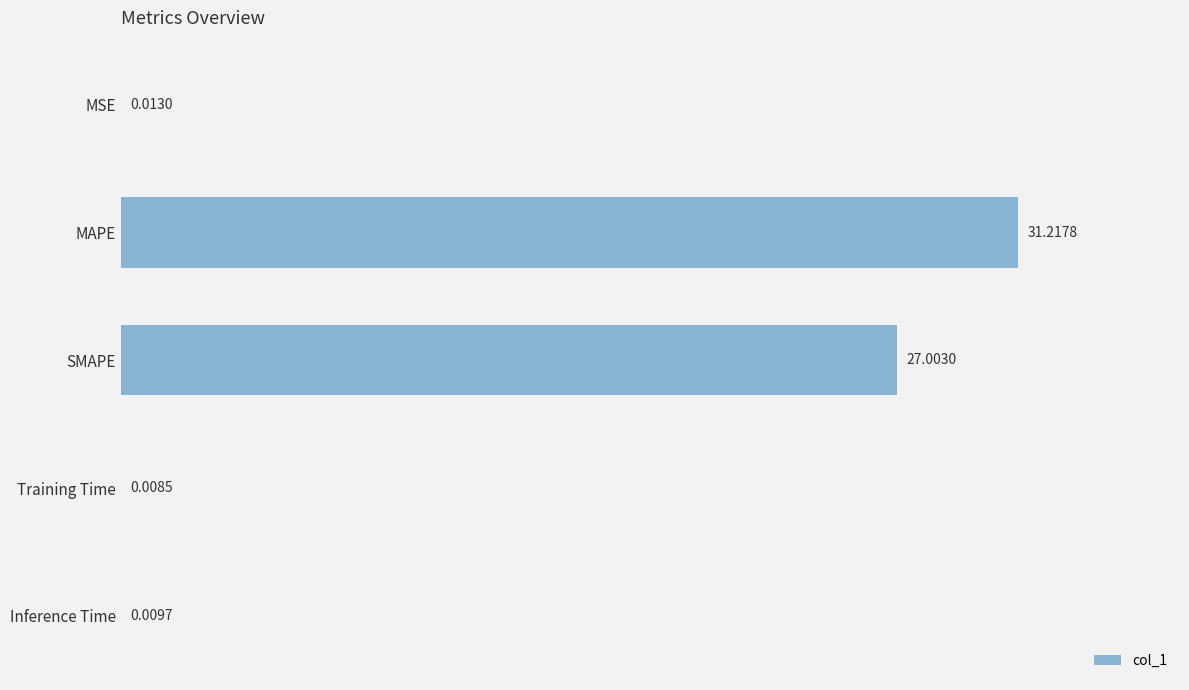

What is the average value?

11.7